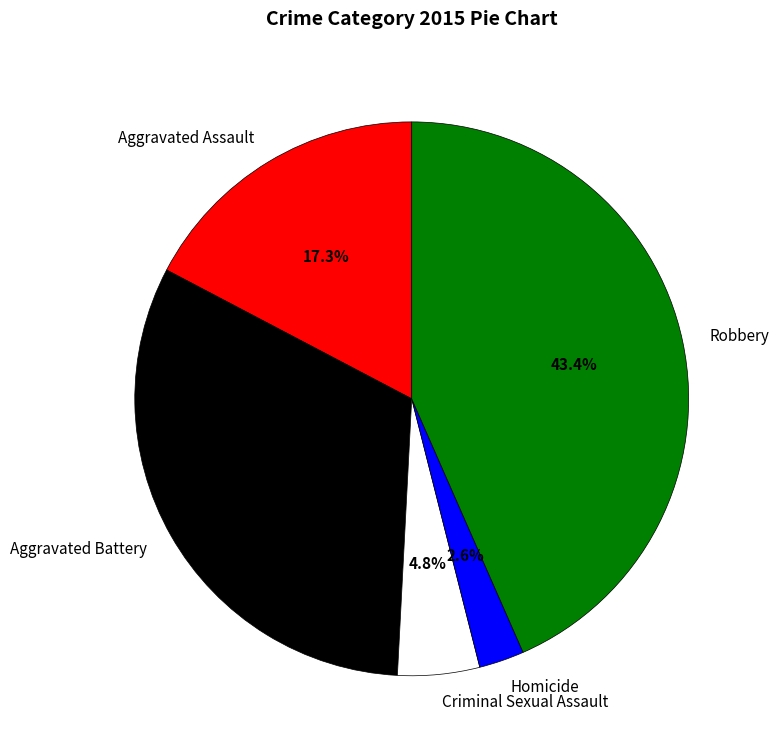

Does any single category account for the majority?

No